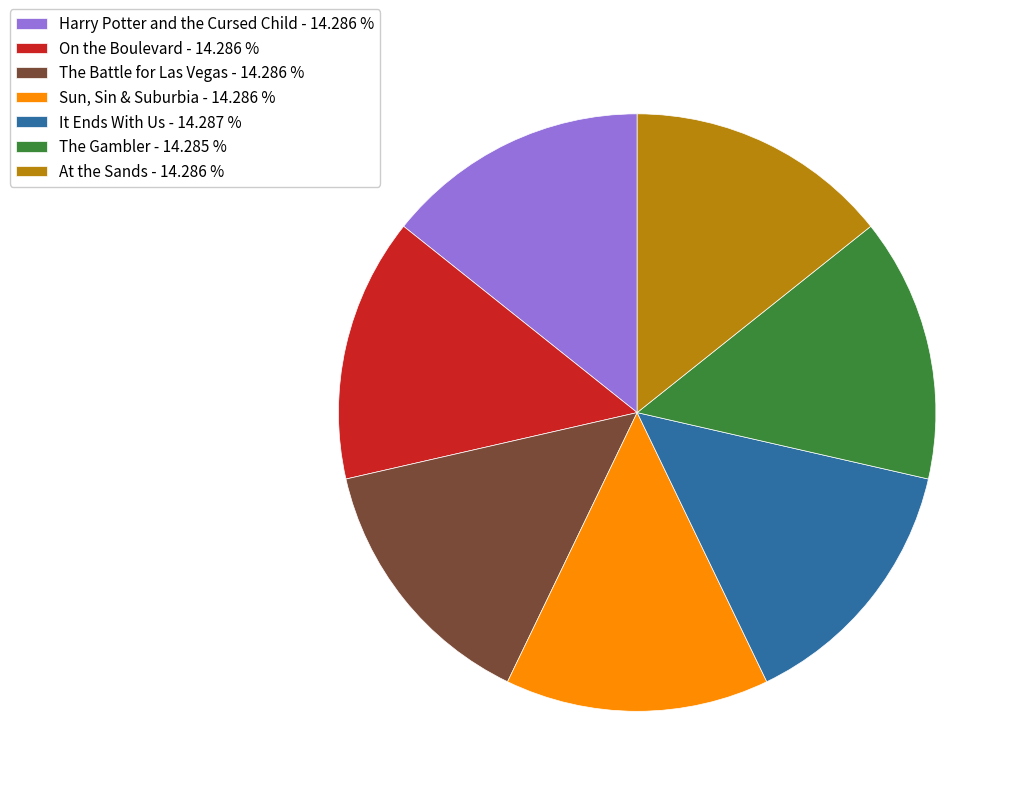

What is the ratio of the value at The Gambler - 14.285 % to the value at It Ends With Us - 14.287 %?

1.0